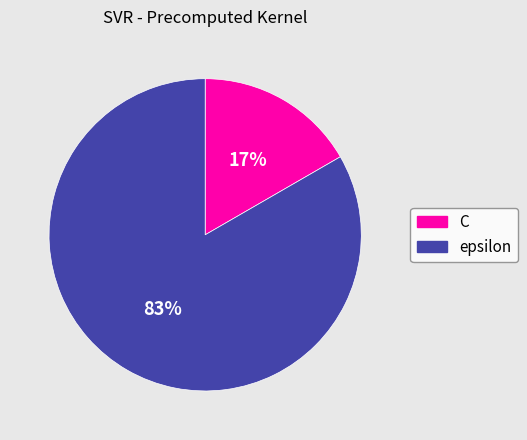

Which category has the smallest portion of the pie?

C